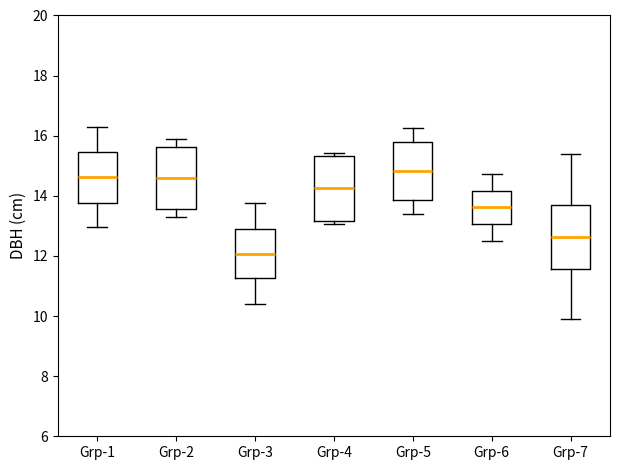

Where does the median line of the box for Grp-5 sit on the y-axis? The values are not printed on the chart, so give them approximately, as read against the axis.

14.8